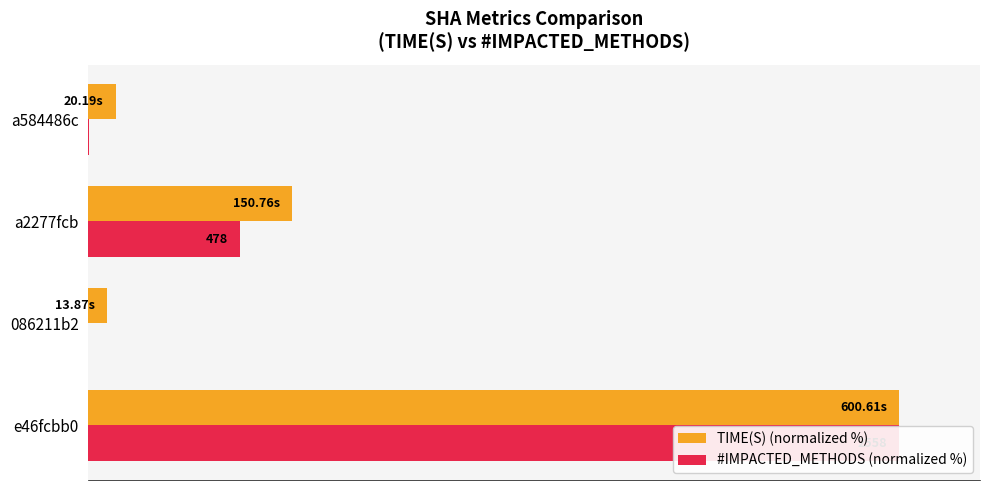

Which series has the largest total across all categories?

TIME(S) (normalized %)